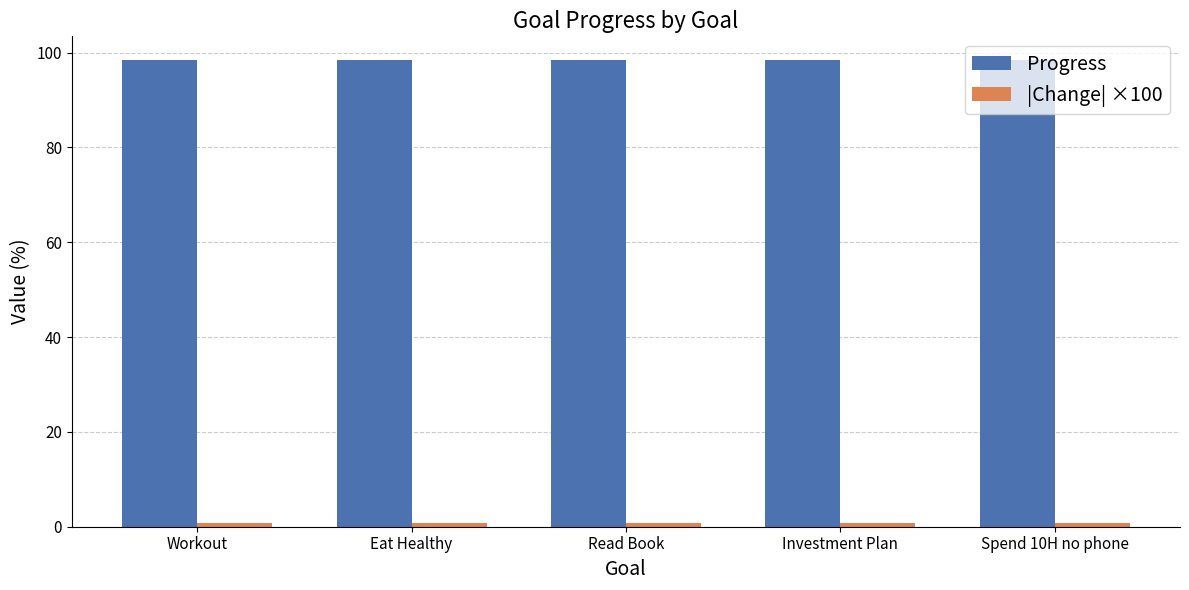

At how many categories does at least one series exceed 30?

5